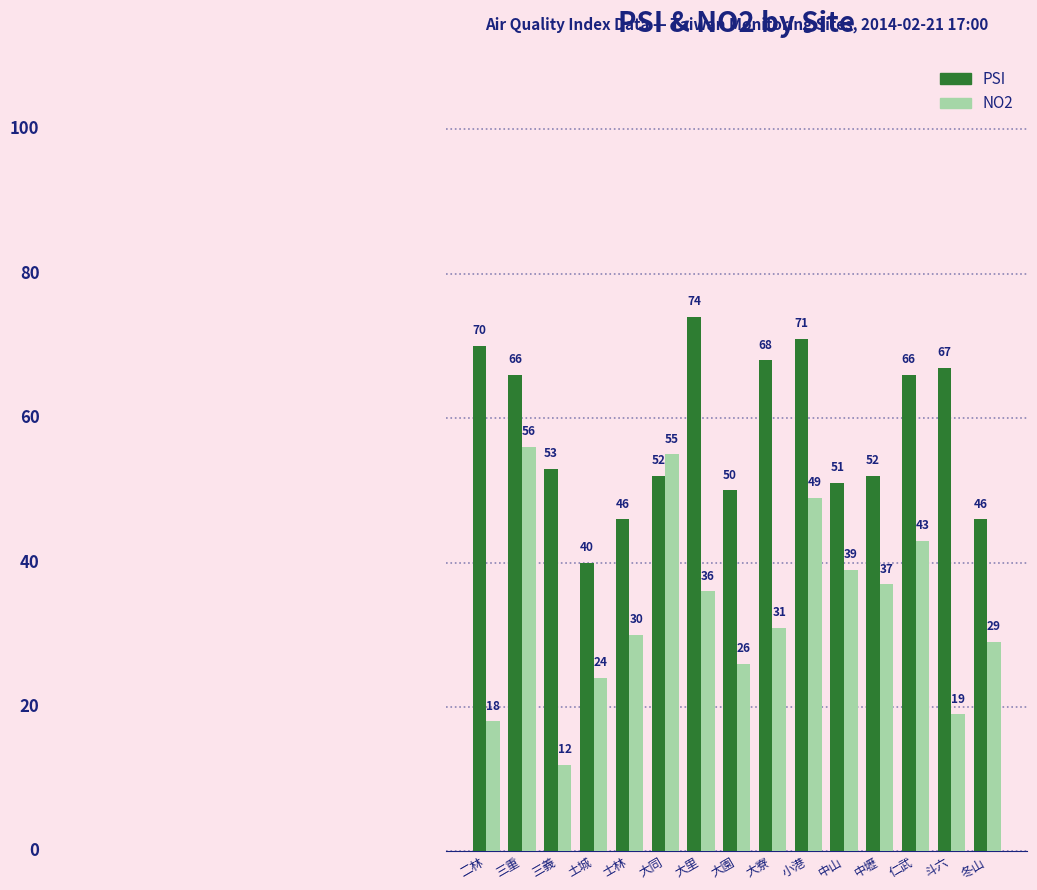

What are all the series names shown in the legend?

PSI, NO2